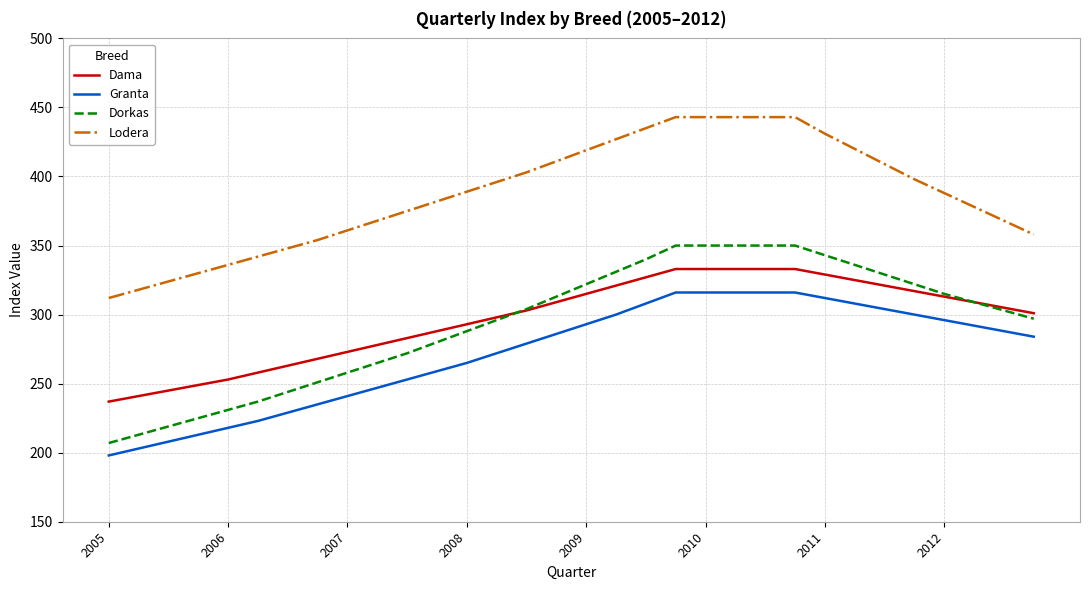

What are all the series names shown in the legend?

Dama, Granta, Dorkas, Lodera